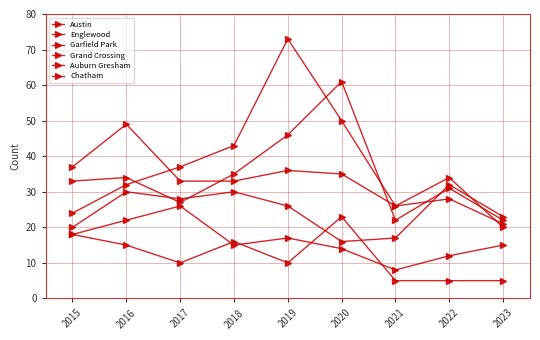

How many lines are shown in the chart?

6